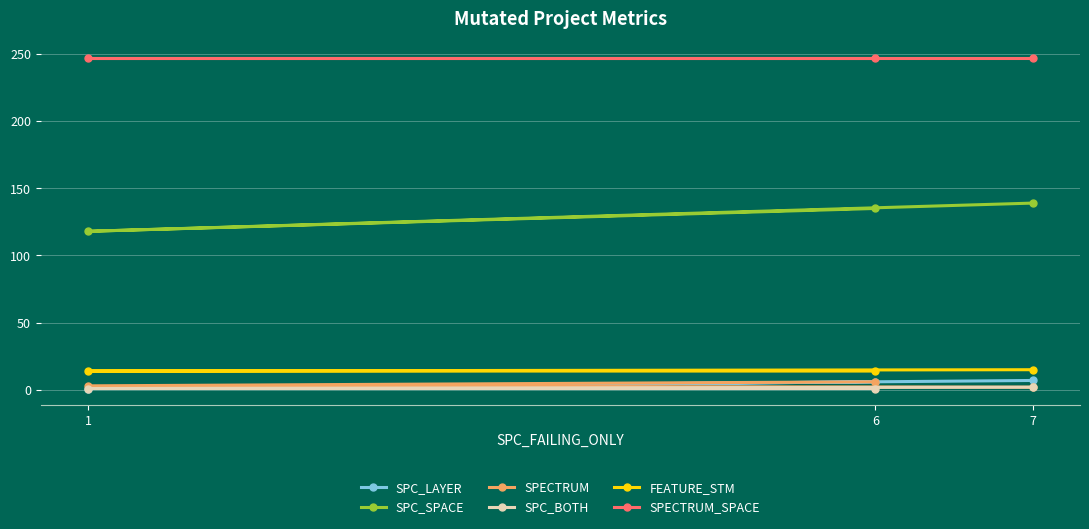

What value does the SPECTRUM_SPACE series have at 6?

247